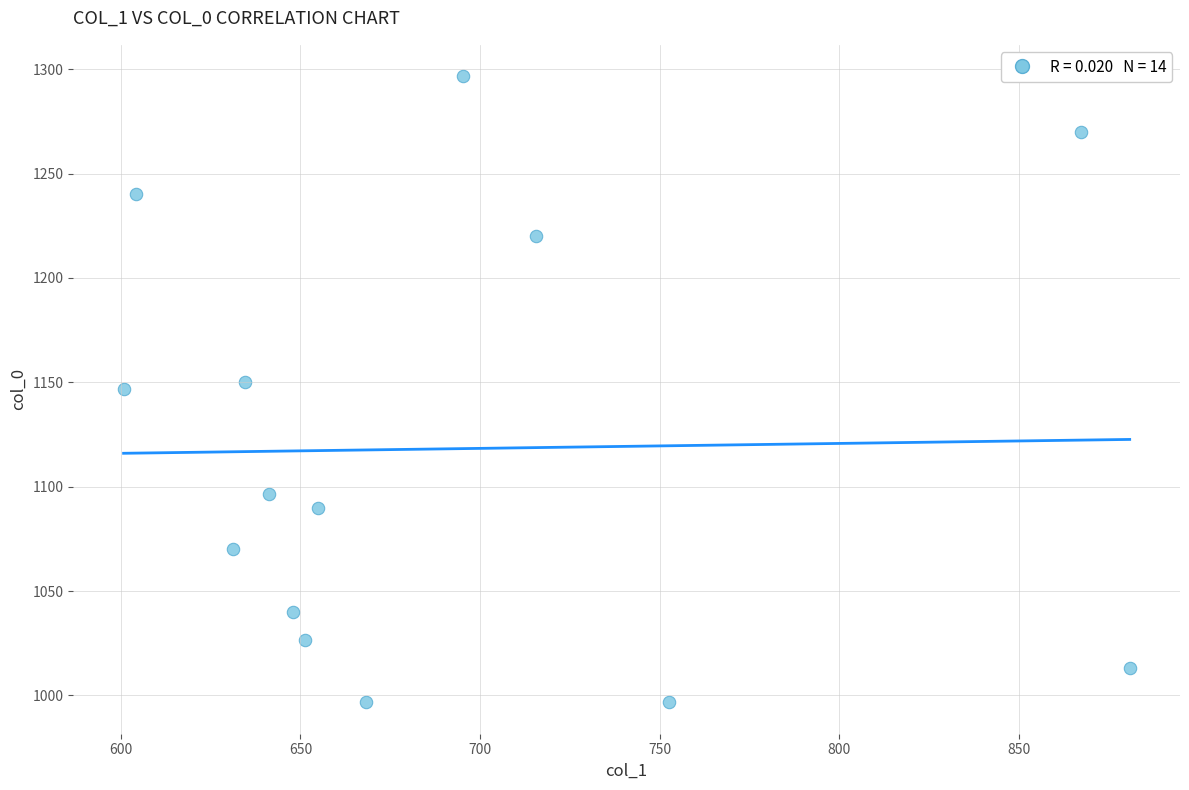

What is the range of X values (max minus min)?

280.1